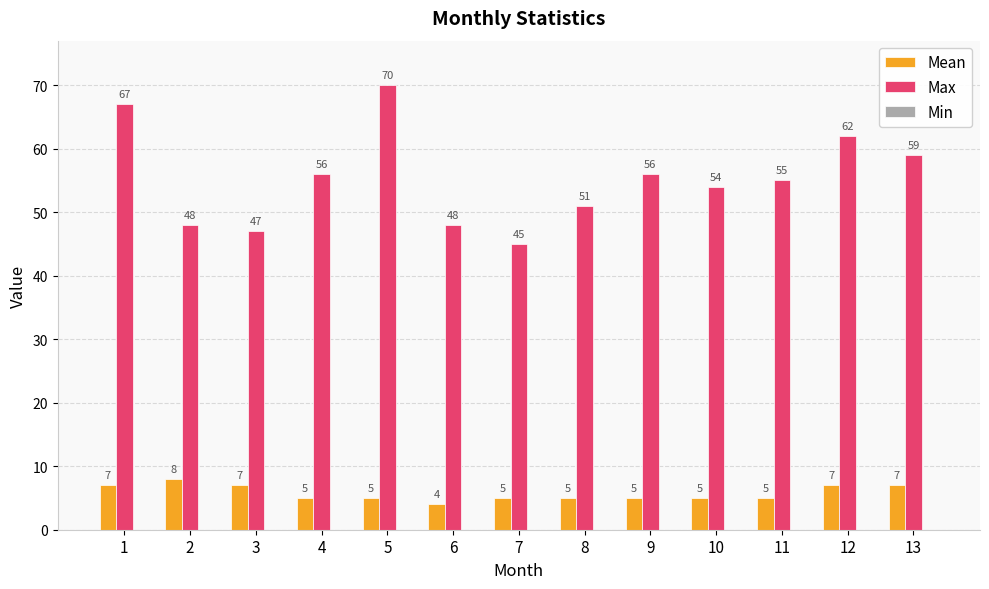

How many bars are there in total?

26